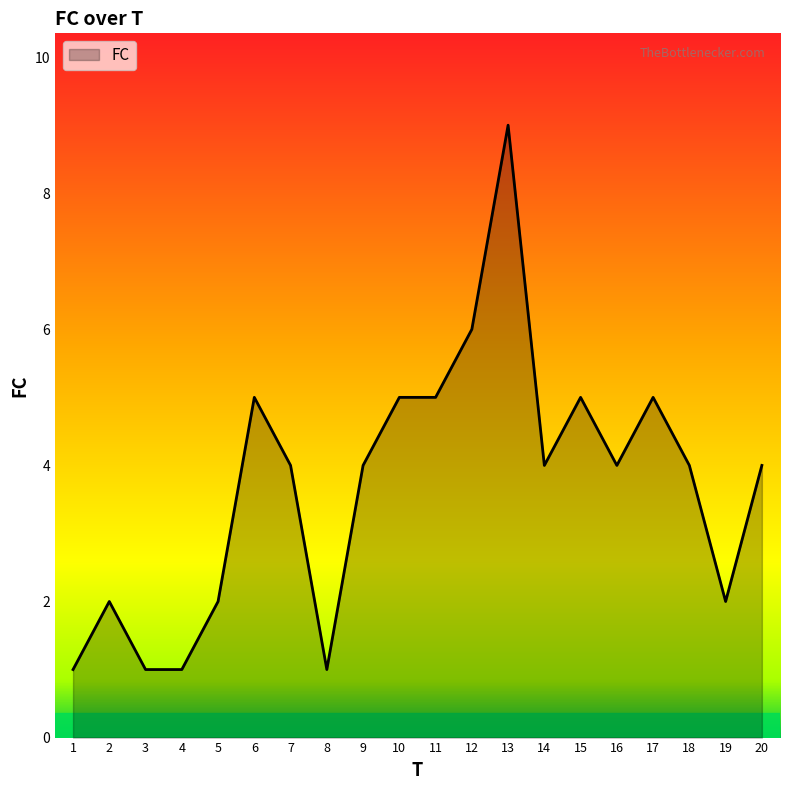

At which category does the chart reach its peak across all series?

13